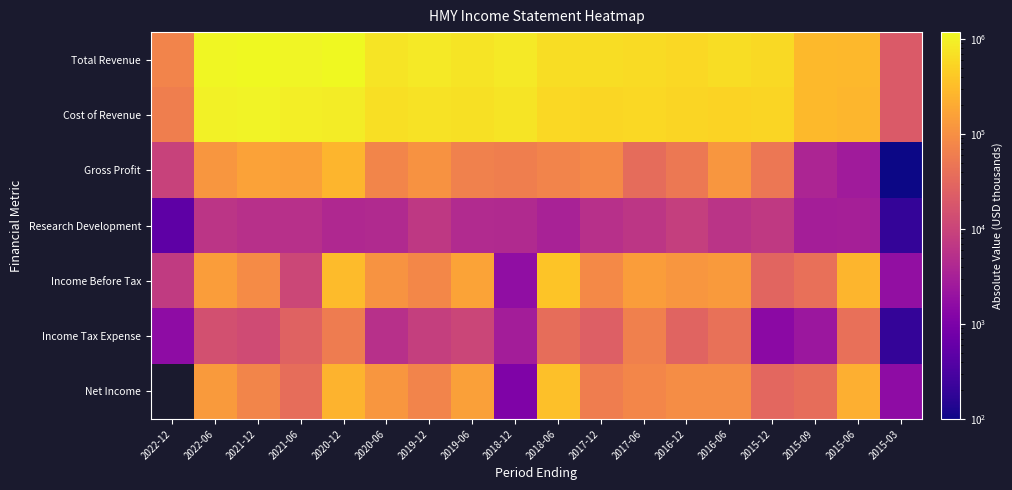

What is the sum of all Gross Profit values?

1427100.0